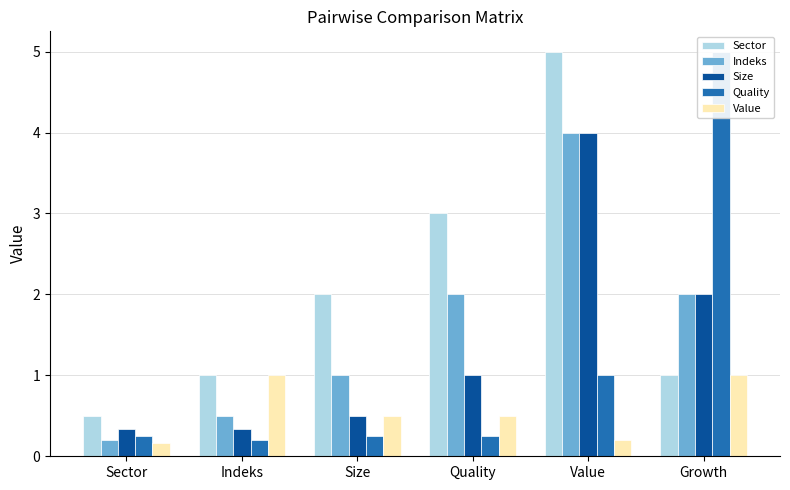

Count the Sector values in the range 1 to 3.

4